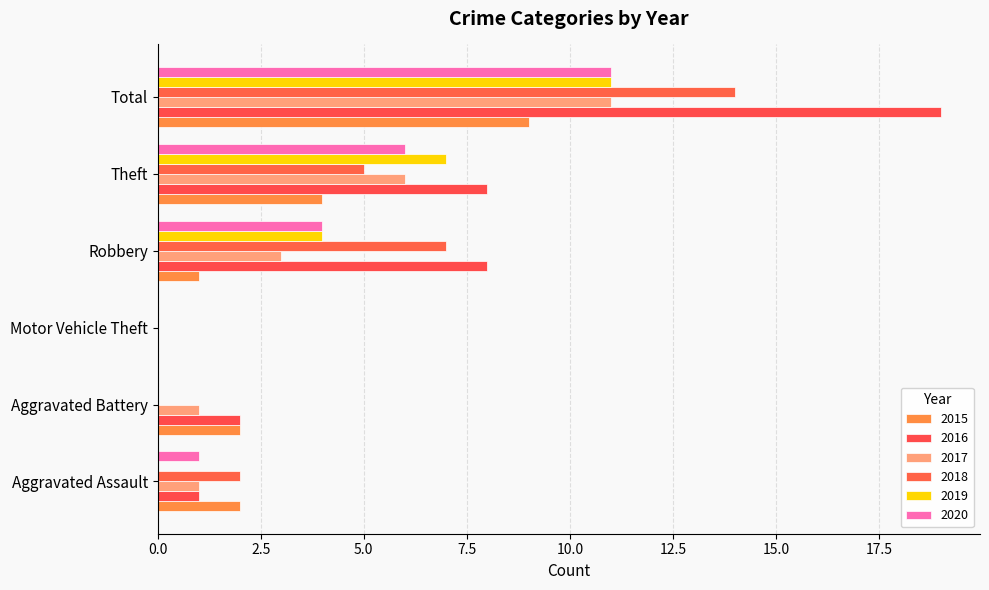

Where does the 2015 series first go above 2?

Theft